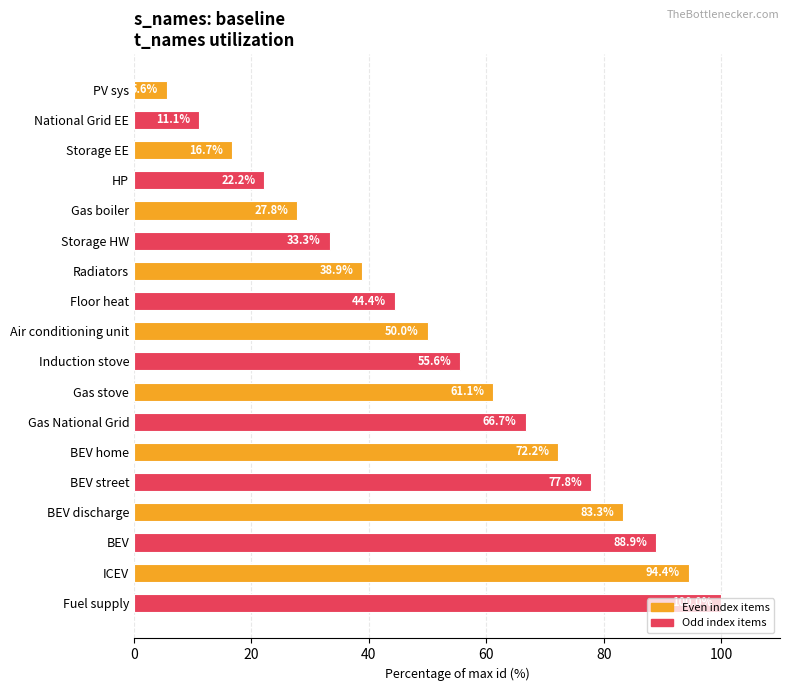

Rank the categories by value from lowest to highest.

PV sys, National Grid EE, Storage EE, HP, Gas boiler, Storage HW, Radiators, Floor heat, Air conditioning unit, Induction stove, Gas stove, Gas National Grid, BEV home, BEV street, BEV discharge, BEV, ICEV, Fuel supply